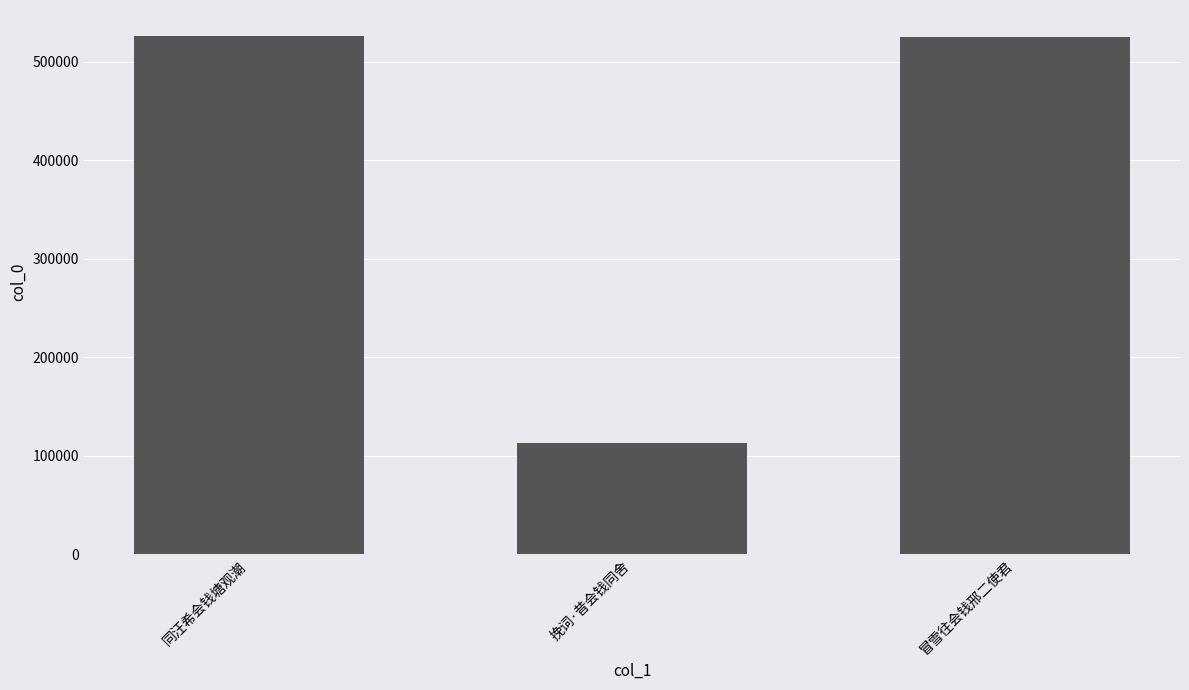

Are the bars horizontal?

No